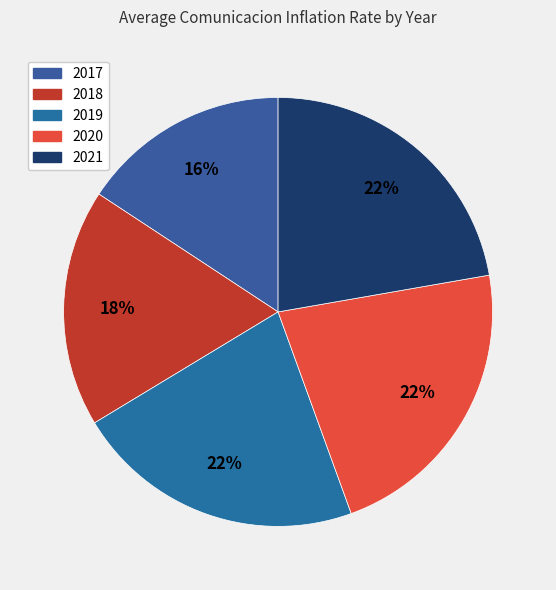

What percentage is the 2020 slice, to the nearest percent?

22%